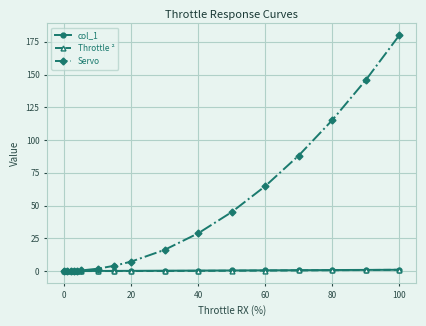

Which series has the largest range (max minus min)?

Servo